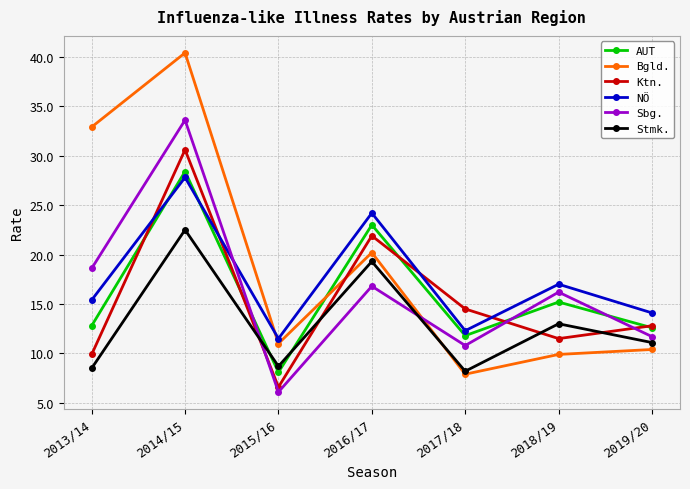

Between 2013/14 and 2014/15, which series saw the biggest shift?

Ktn.